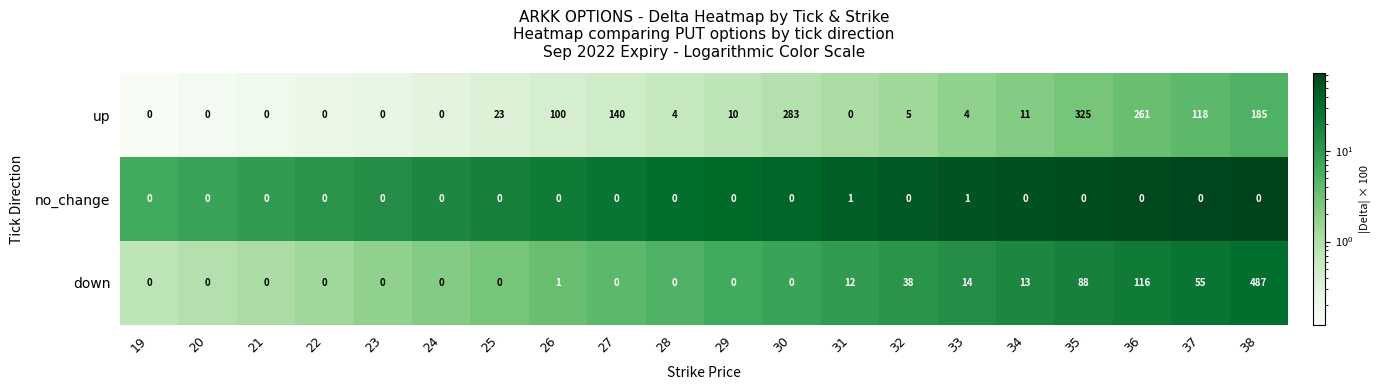

What is the difference between the maximum and second lowest values in the up series?

325